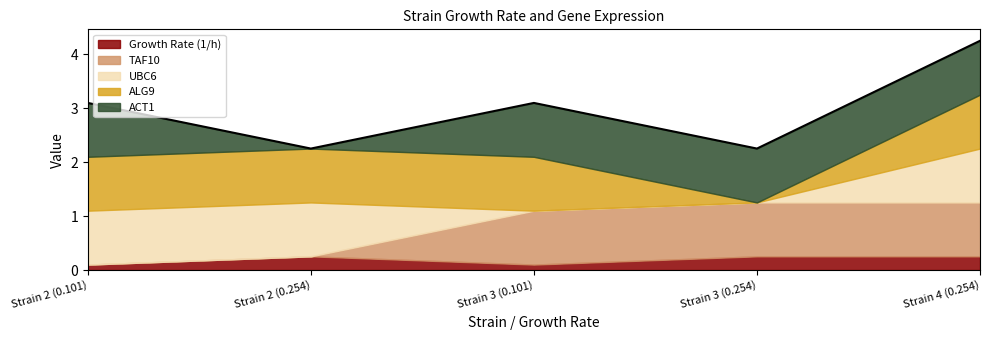

Where is ALG9 nearest to the value 0?

Strain 3 (0.254)